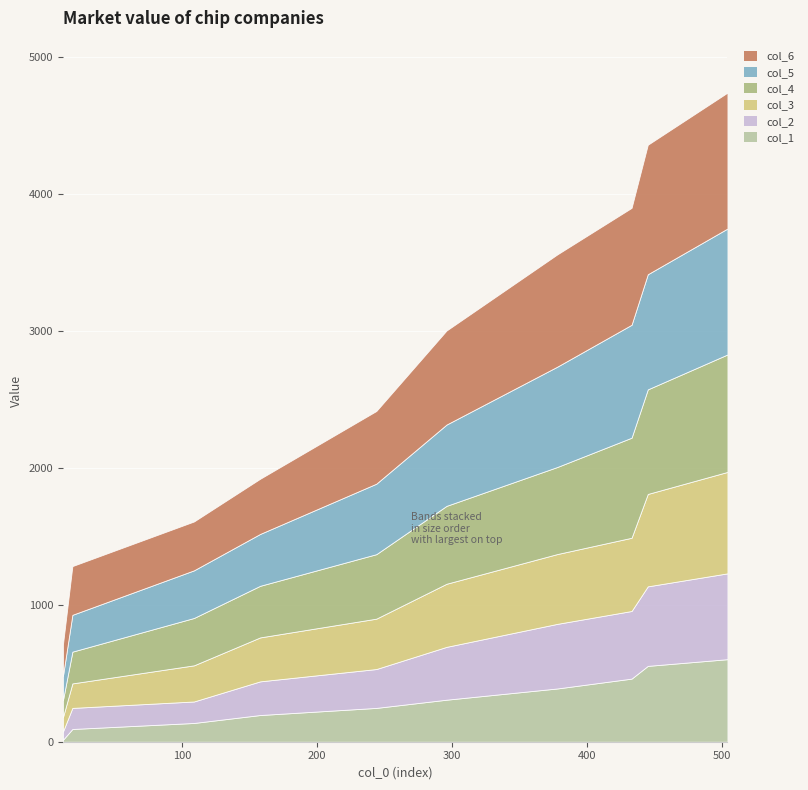

Reading right to left, extract all data points from this chart.

col_1: 504=603	445=554	433=461	378=389	296=307	244=247	158=195	109=137	19=93	12=14
col_2: 504=627	445=581	433=494	378=472	296=386	244=284	158=246	109=157	19=154	12=60
col_3: 504=741	445=675	433=535	378=510	296=461	244=368	158=321	109=264	19=179	12=105
col_4: 504=858	445=764	433=731	378=636	296=569	244=471	158=377	109=346	19=232	12=124
col_5: 504=920	445=841	433=825	378=733	296=594	244=515	158=379	109=348	19=269	12=177
col_6: 504=993	445=946	433=854	378=820	296=687	244=531	158=403	109=357	19=356	12=229